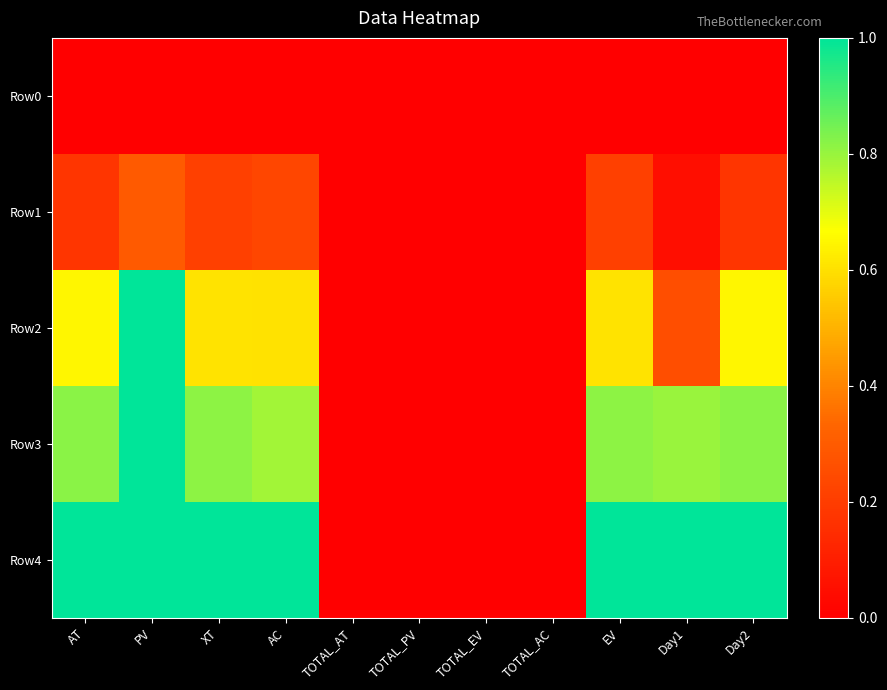

Which has a higher value, Day2 or AC?

Day2